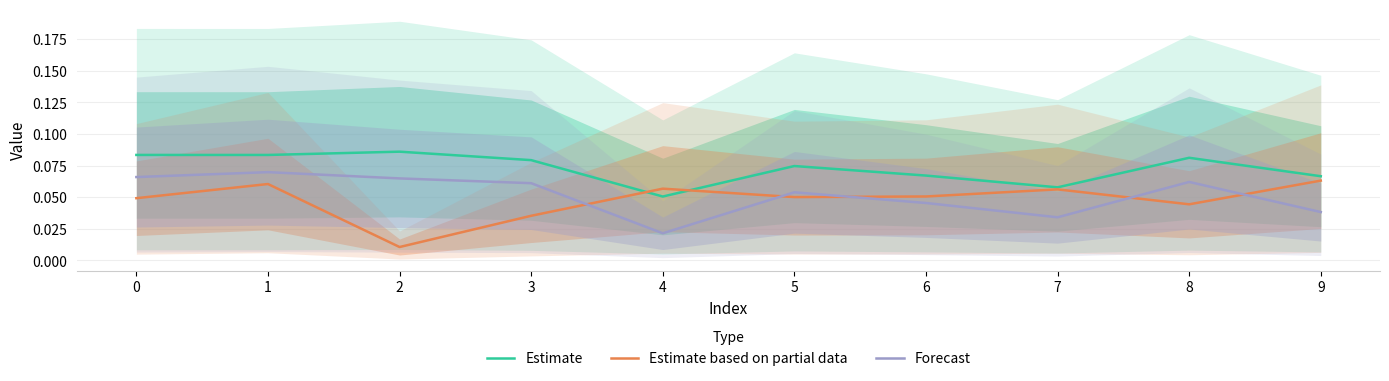

What is the sum of all Estimate values?

0.7